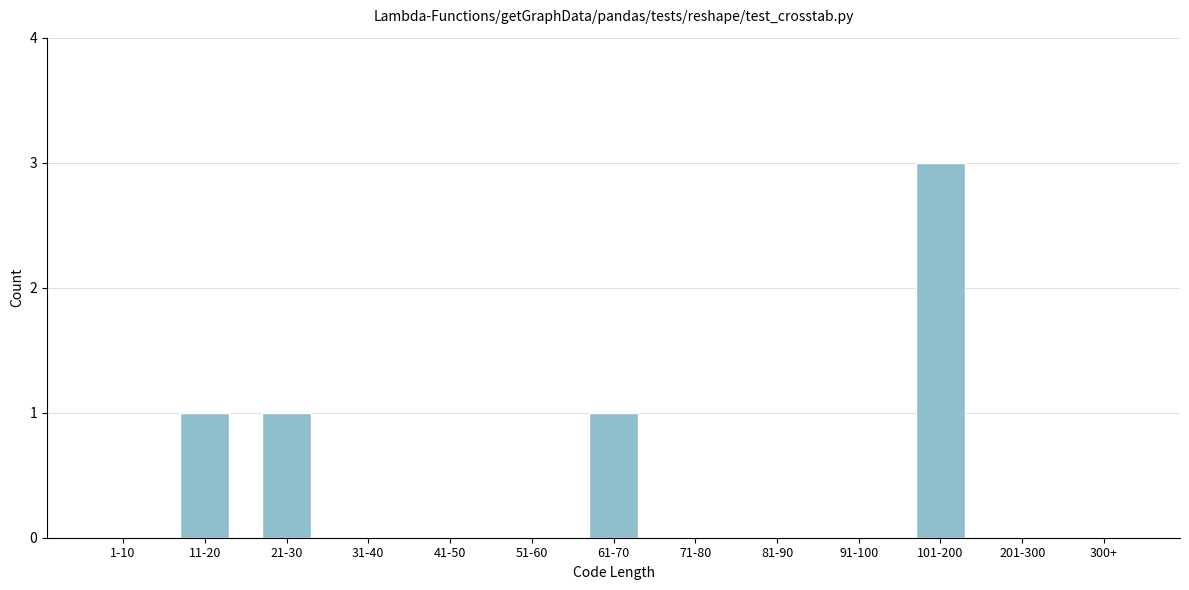

Reading left to right, extract all data points from this chart.

1-10=0	11-20=1	21-30=1	31-40=0	41-50=0	51-60=0	61-70=1	71-80=0	81-90=0	91-100=0	101-200=3	201-300=0	300+=0